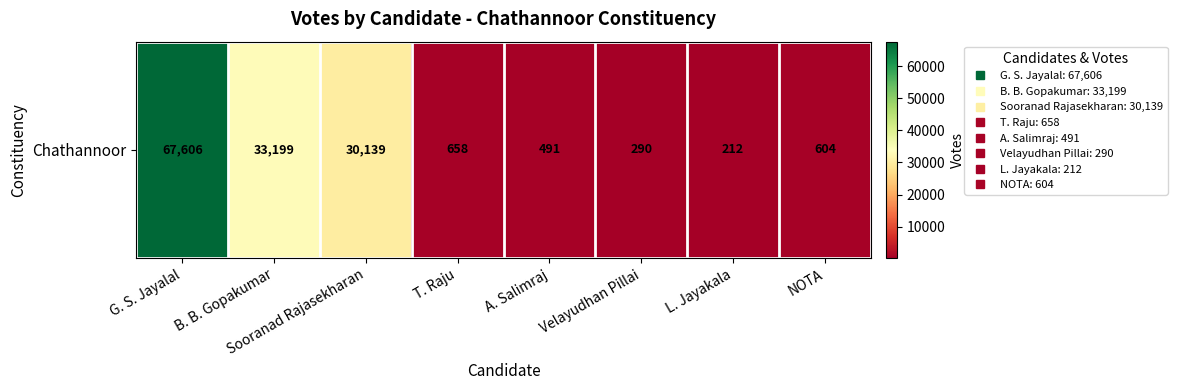

List the labels in order of value, largest first.

G. S. Jayalal, B. B. Gopakumar, Sooranad Rajasekharan, T. Raju, NOTA, A. Salimraj, Velayudhan Pillai, L. Jayakala